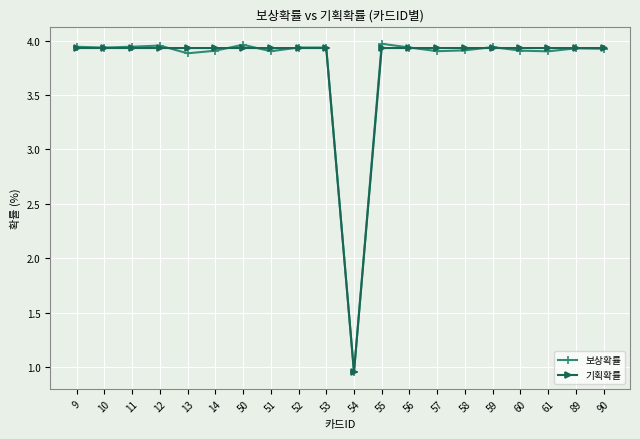

Rank the series at 51 from highest to lowest value.

기획확률, 보상확률